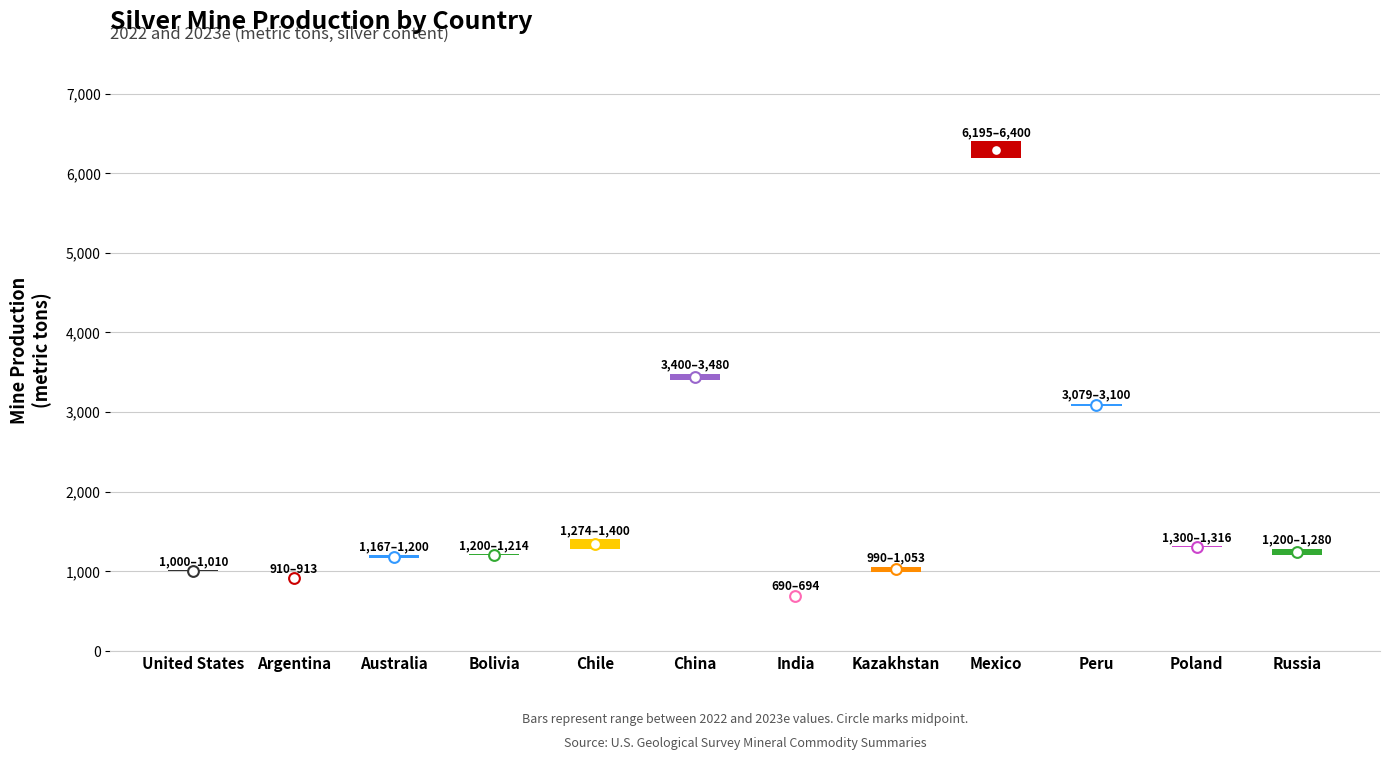

Is the value of 2022 at Bolivia greater than the value of 2023e at Kazakhstan?

Yes